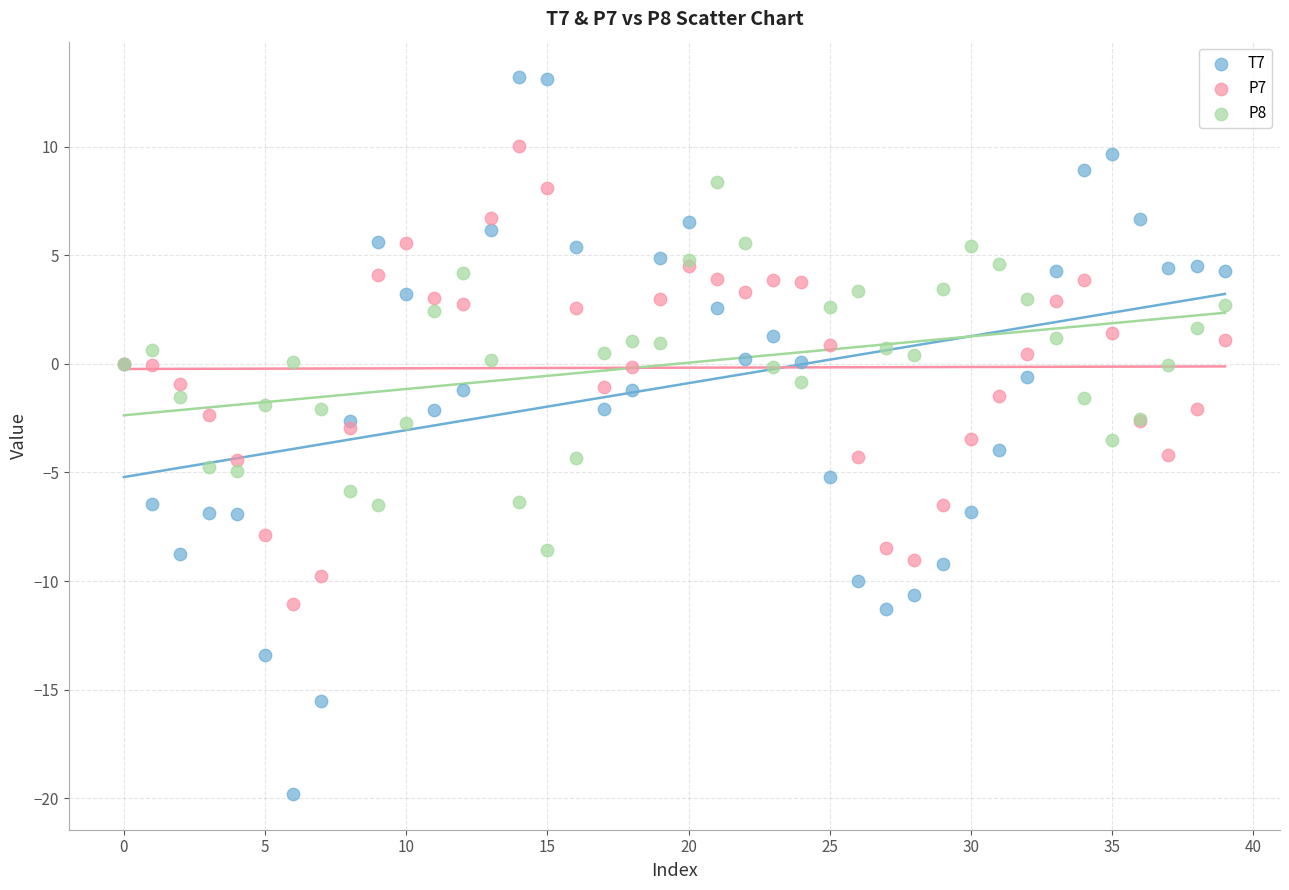

Which series reaches the maximum Y coordinate?

T7